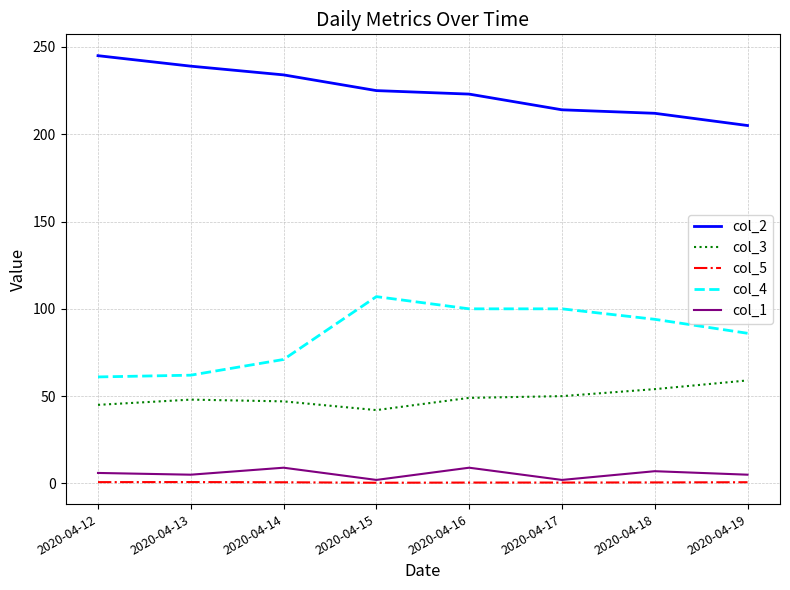

Which series has the largest range (max minus min)?

col_4